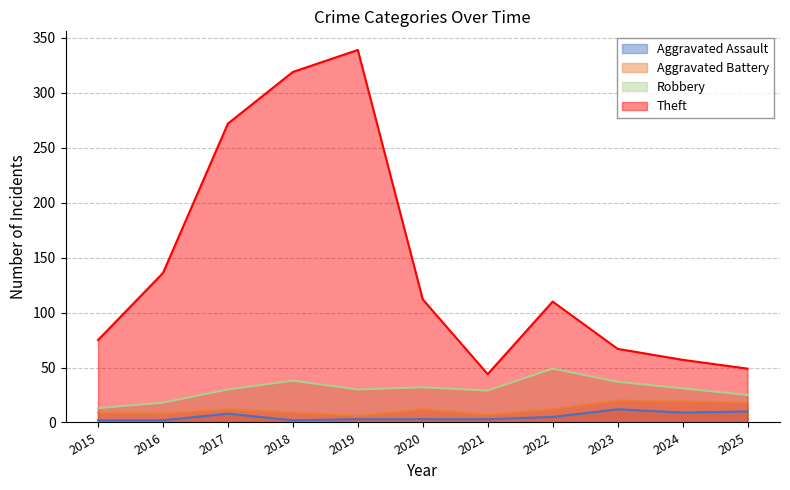

What is the difference between the highest and lowest values at 2017?

264